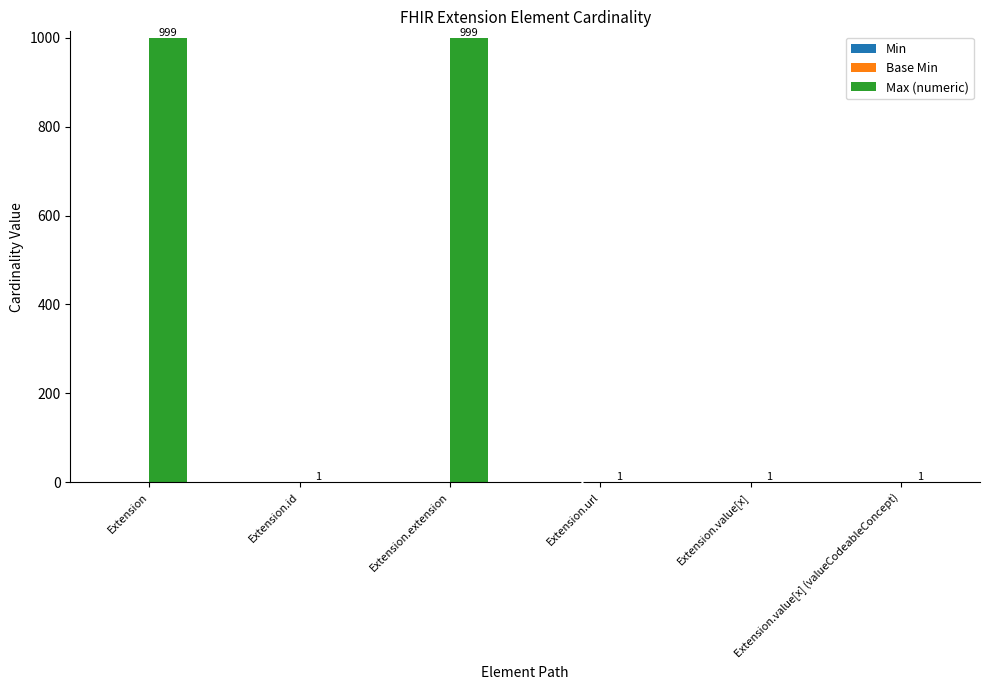

What is the label of the 2nd bar from the left?

Extension.id